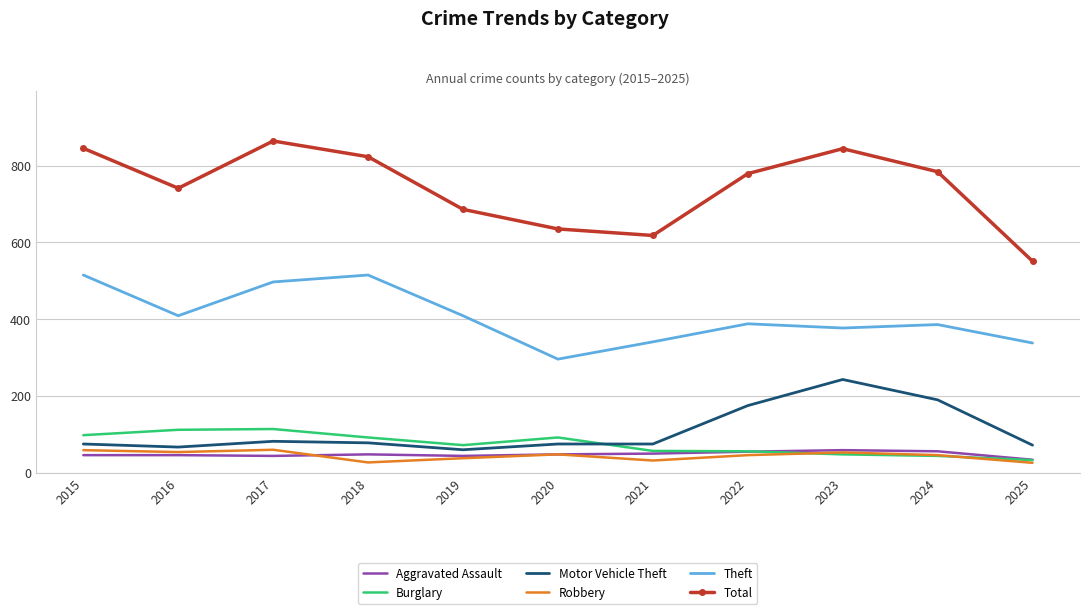

Which series has the largest total across all categories?

Total